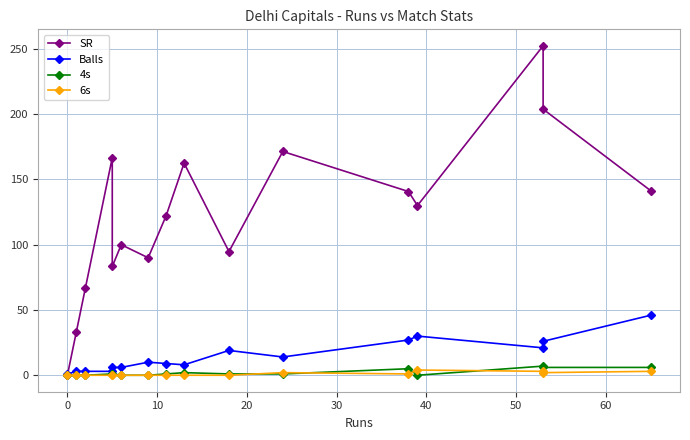

In SR, how many points are higher than both neighbors (excluding endpoints)?

5